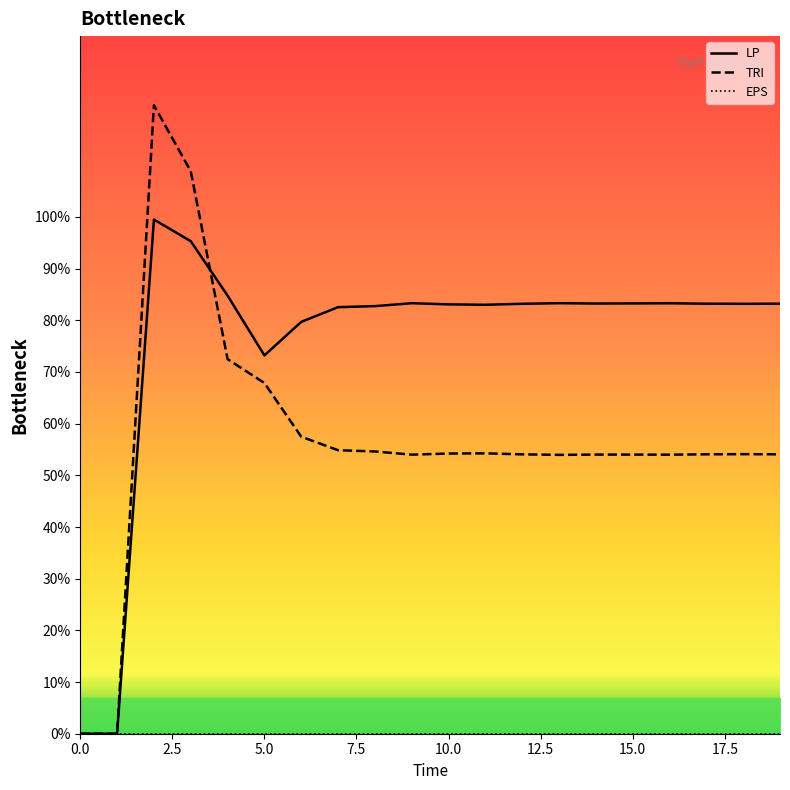

True or false: LP has more than 1 interior local peaks.

True